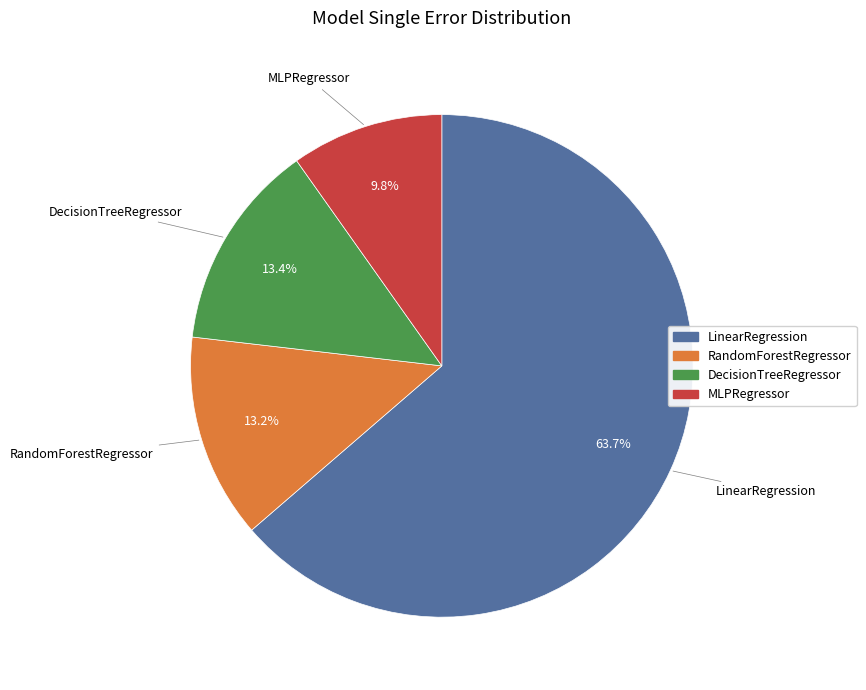

Is there a majority slice in this chart?

Yes